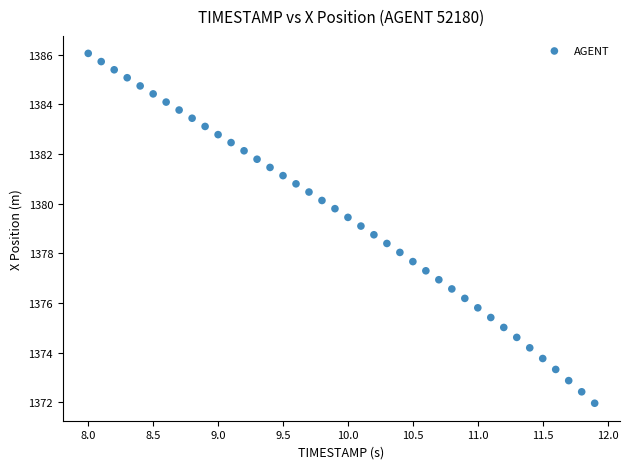

What is the range of Y values (max minus min)?

14.1